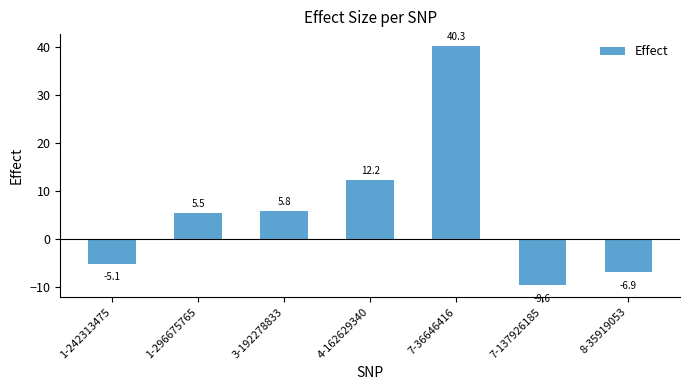

List the labels in order of value, largest first.

7-36646416, 4-162629340, 3-192278833, 1-296675765, 1-242313475, 8-35919053, 7-137926185